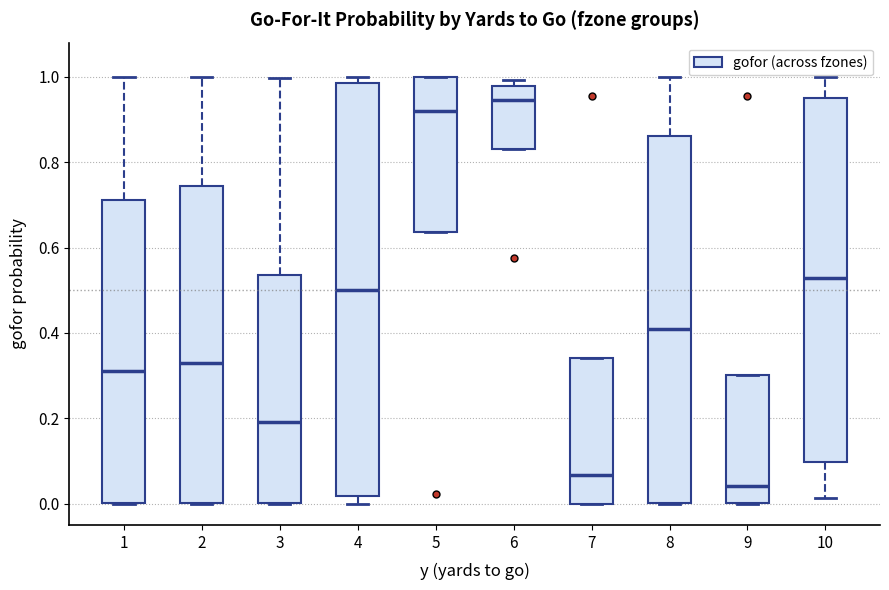

Where is the upper edge of the box at x = 7 on the y-axis? The values are not printed on the chart, so give them approximately, as read against the axis.

0.34